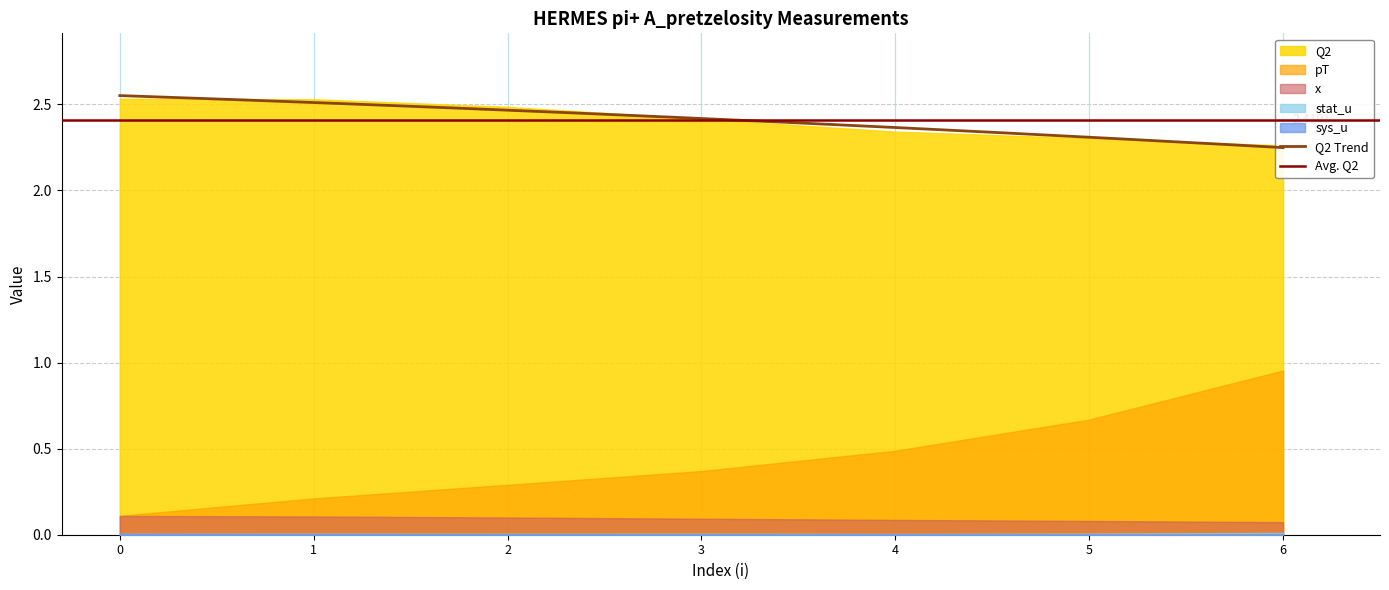

Rank the series at 6 from lowest to highest value.

sys_u, stat_u, x, pT, Q2